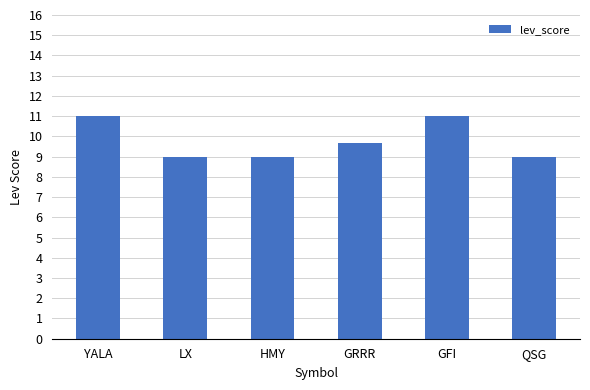

What is the value of the 6th bar from the left?

9.0